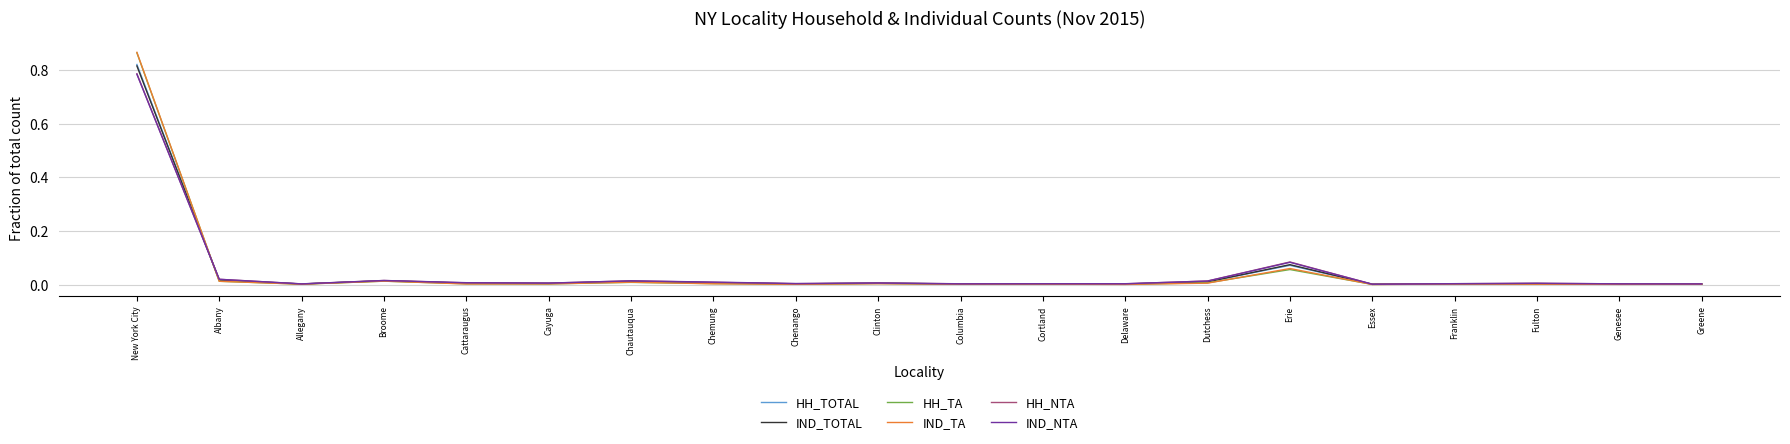

The value of IND_TOTAL at Cattaraugus is 0.0. True or false?

True